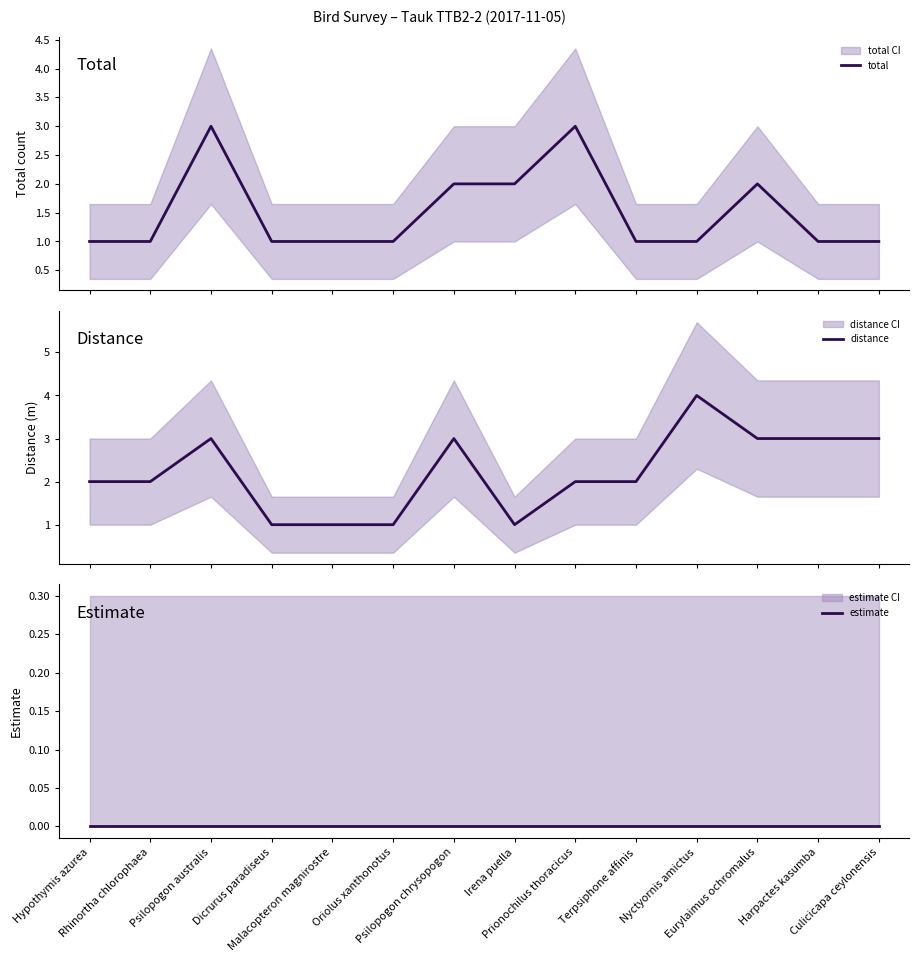

The estimate series shows 0 at Irena puella. True or false?

True